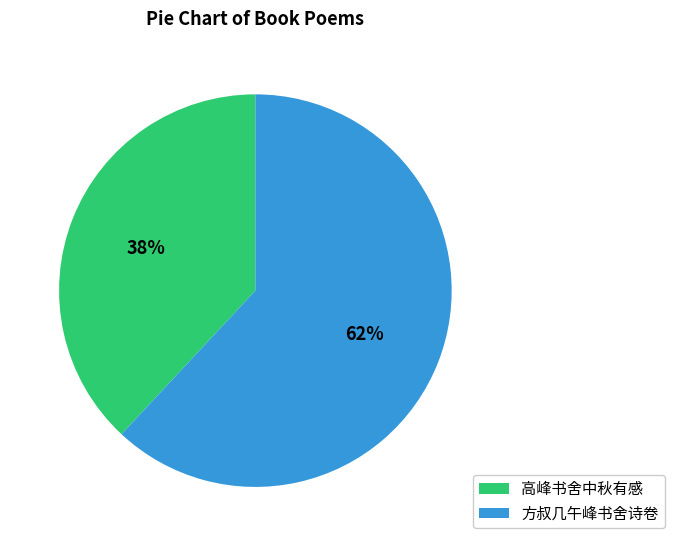

Combined, do 高峰书舍中秋有感 and 方叔几午峰书舍诗卷 account for over 50%?

Yes